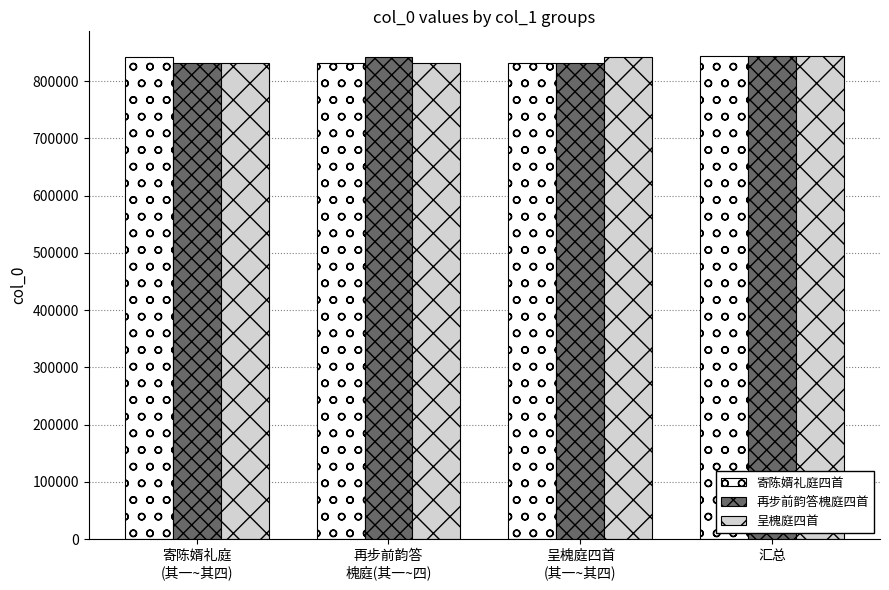

What is the greatest value displayed?

844703.0